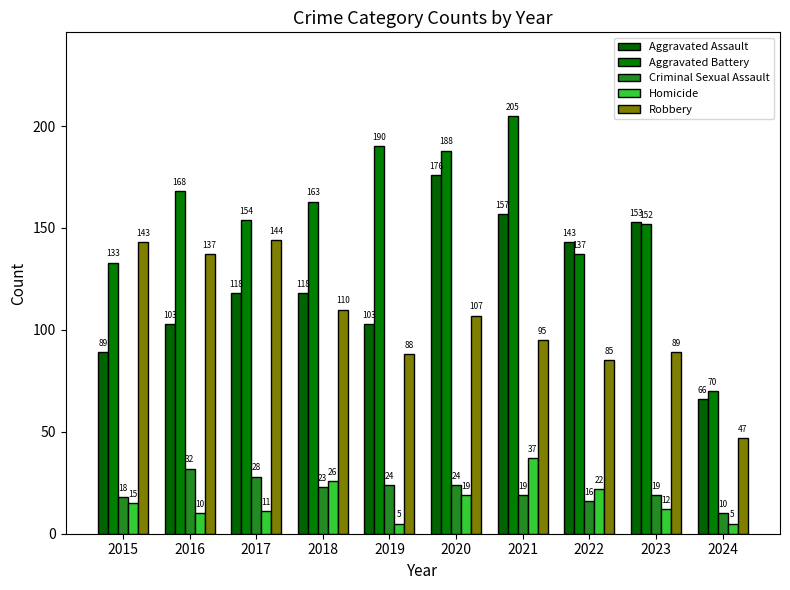

Count the number of categories in the chart.

10